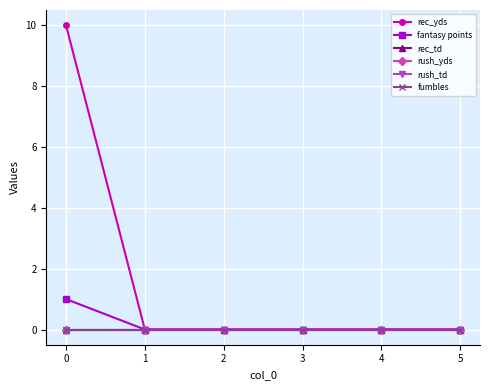

Does the chart have visible grid lines?

Yes